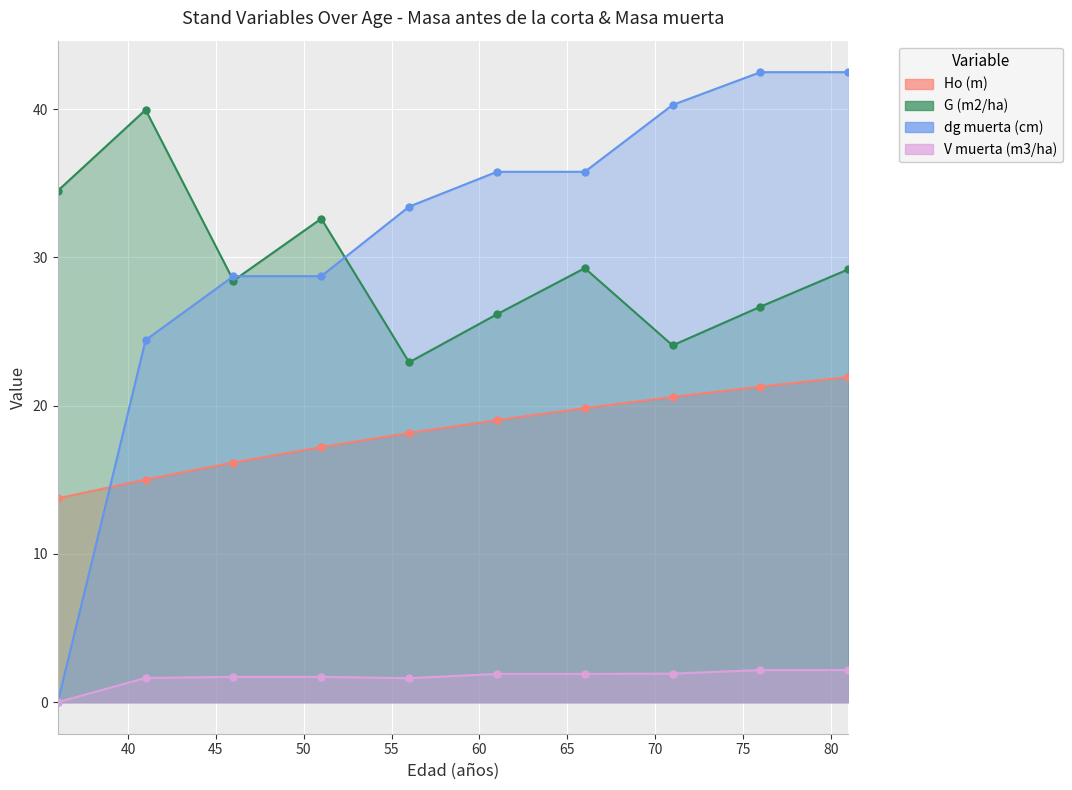

What is the difference between the highest and lowest values at 71?

38.4